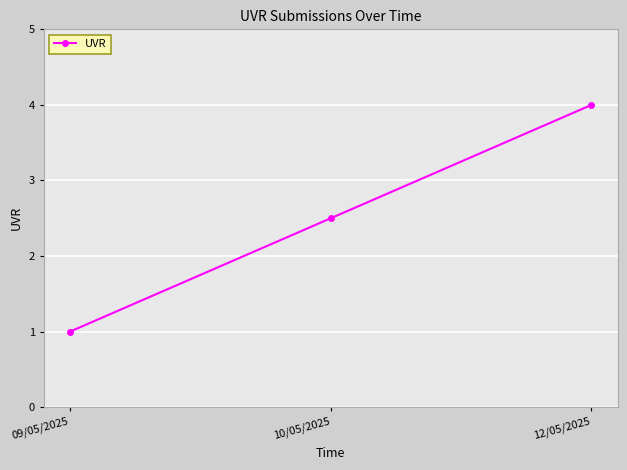

The chart shows a value of 2.5 at 10/05/2025. True or false?

True